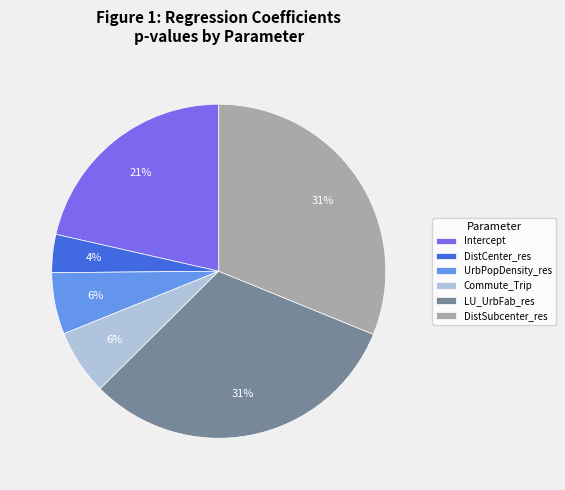

How many slices are in this pie chart?

6